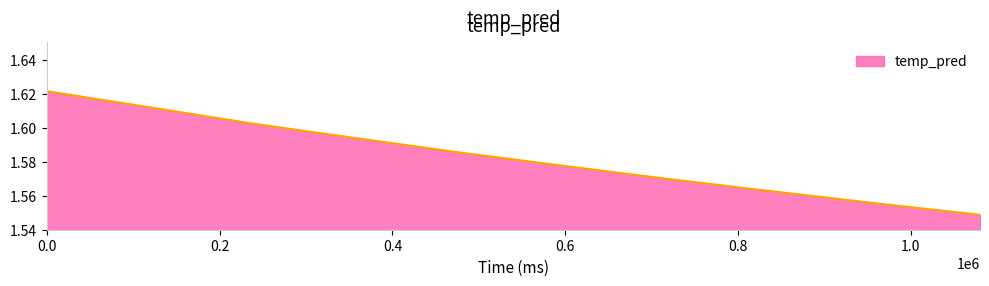

Count the values in the range 1 to 2.

10